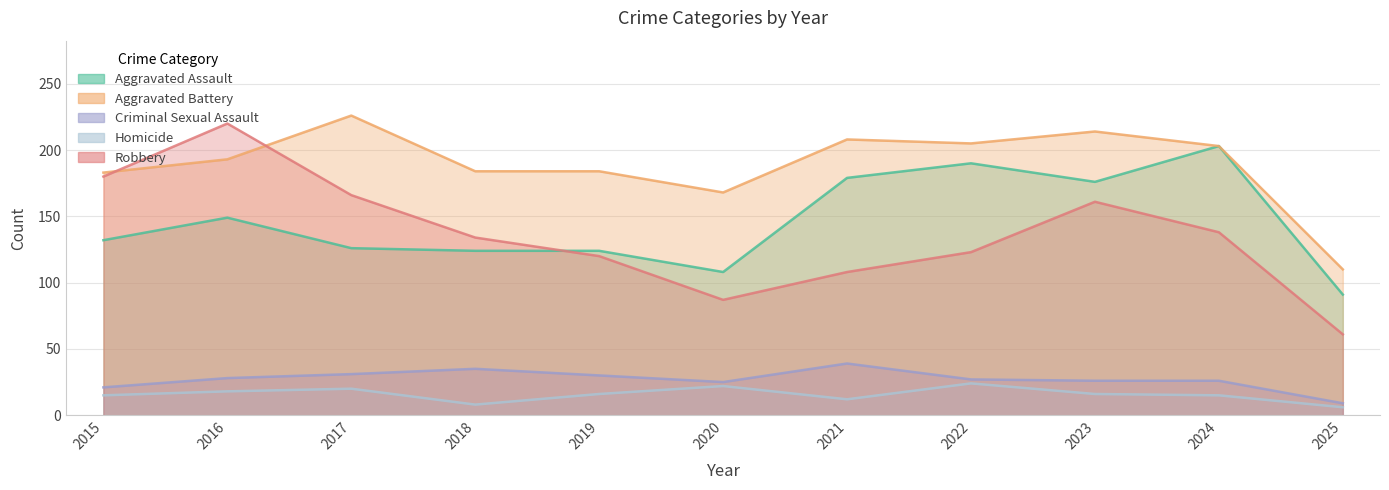

Reading right to left, extract all data points from this chart.

Aggravated Assault: 2025=91	2024=203	2023=176	2022=190	2021=179	2020=108	2019=124	2018=124	2017=126	2016=149	2015=132
Aggravated Battery: 2025=110	2024=203	2023=214	2022=205	2021=208	2020=168	2019=184	2018=184	2017=226	2016=193	2015=183
Criminal Sexual Assault: 2025=9	2024=26	2023=26	2022=27	2021=39	2020=25	2019=30	2018=35	2017=31	2016=28	2015=21
Homicide: 2025=6	2024=15	2023=16	2022=24	2021=12	2020=22	2019=16	2018=8	2017=20	2016=18	2015=15
Robbery: 2025=61	2024=138	2023=161	2022=123	2021=108	2020=87	2019=120	2018=134	2017=166	2016=220	2015=180